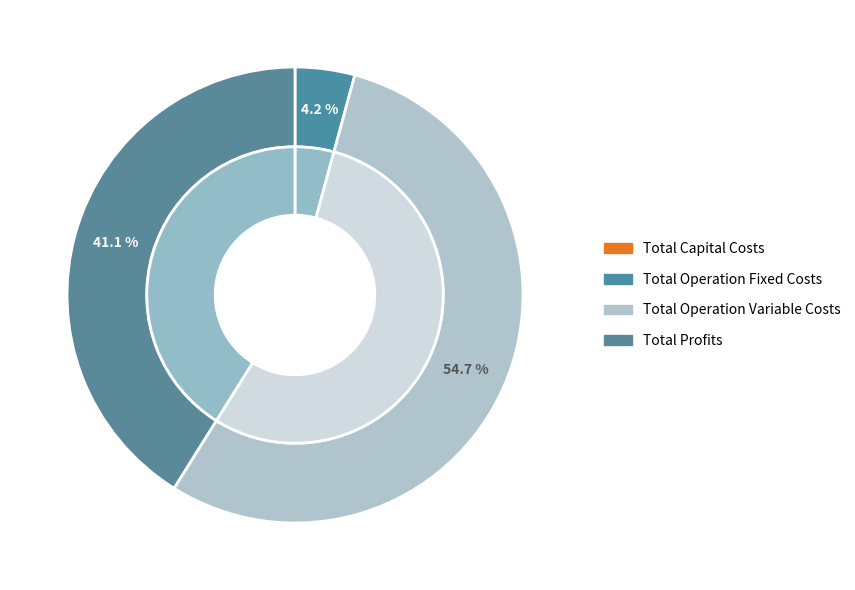

How much of the chart is everything except Total Operation Fixed Costs?

95.8%